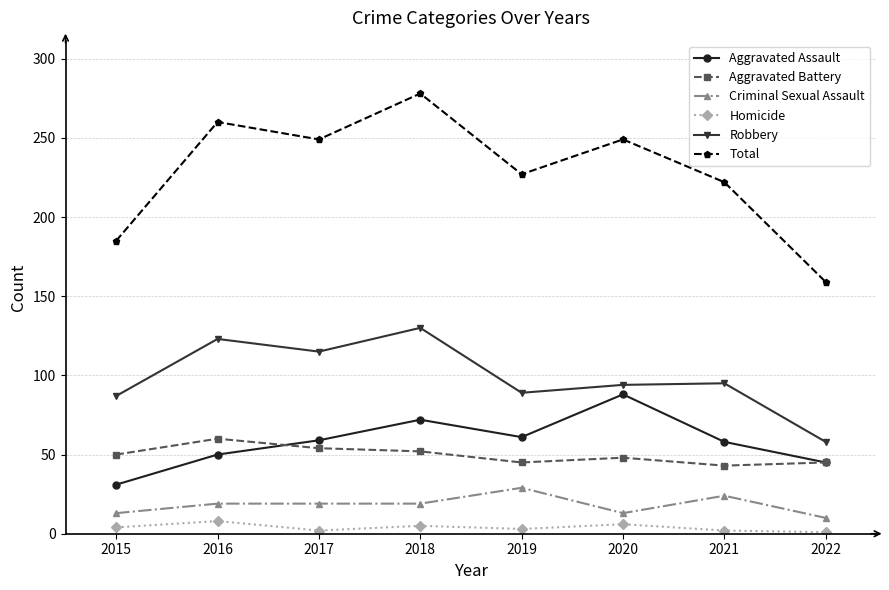

Which series changed the most between 2020 and 2022?

Total